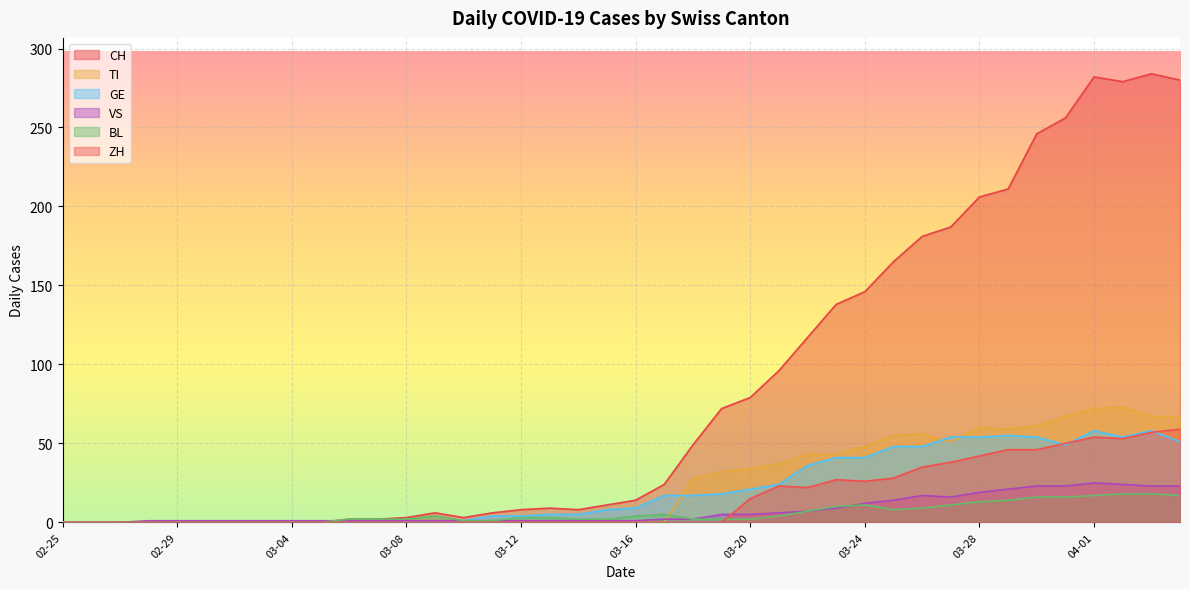

What is the sum of all VS values?

294